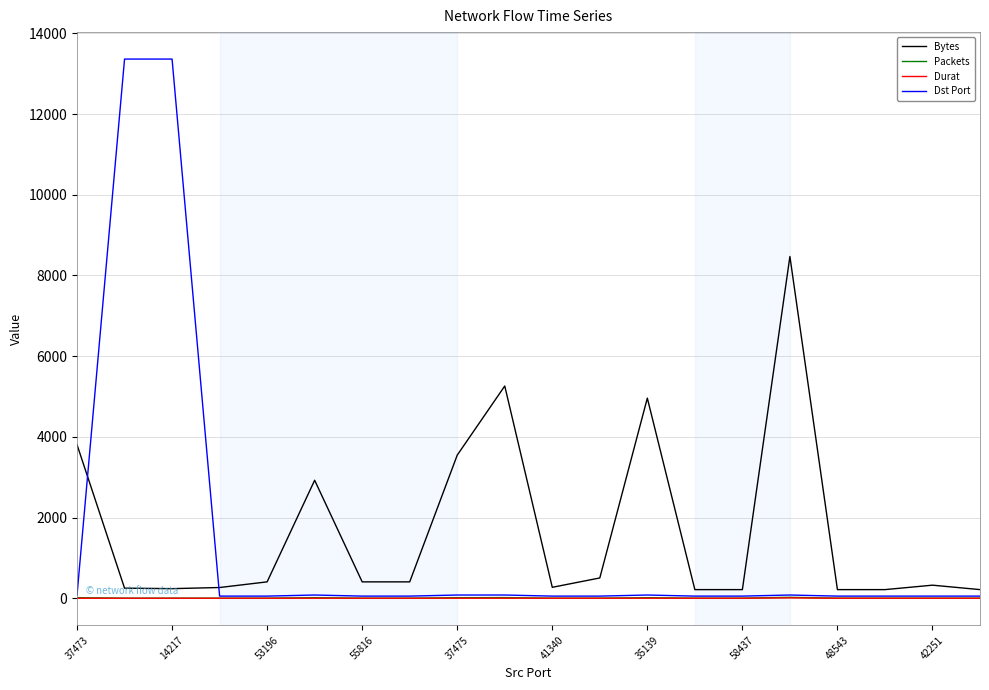

True or false: Dst Port and Bytes intersect in this chart.

True